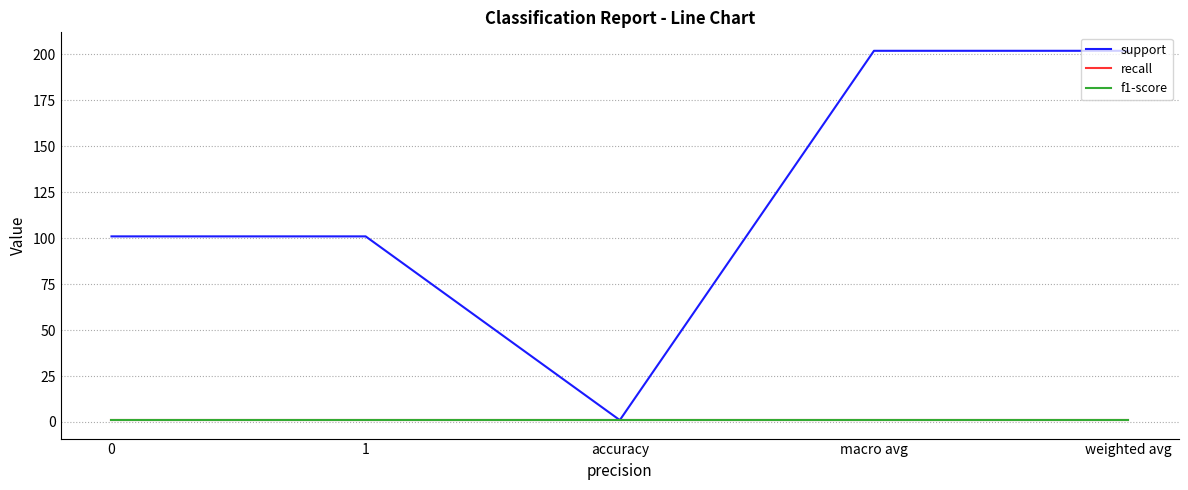

Reading left to right, list all the values displayed in this chart.

support: 0=101	1=101	accuracy=1	macro avg=202	weighted avg=202
recall: 0=1	1=1	accuracy=1	macro avg=1	weighted avg=1
f1-score: 0=1	1=1	accuracy=1	macro avg=1	weighted avg=1